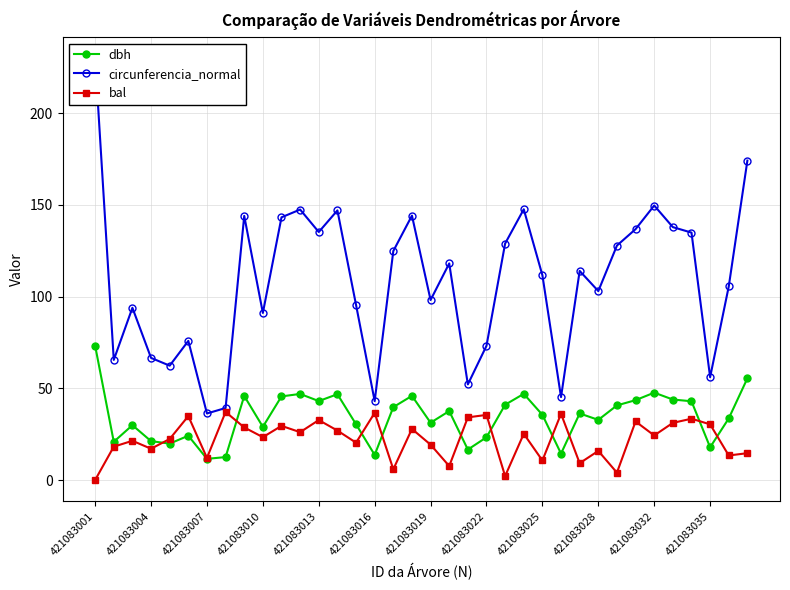

Is this an area chart (filled region under the line)?

No